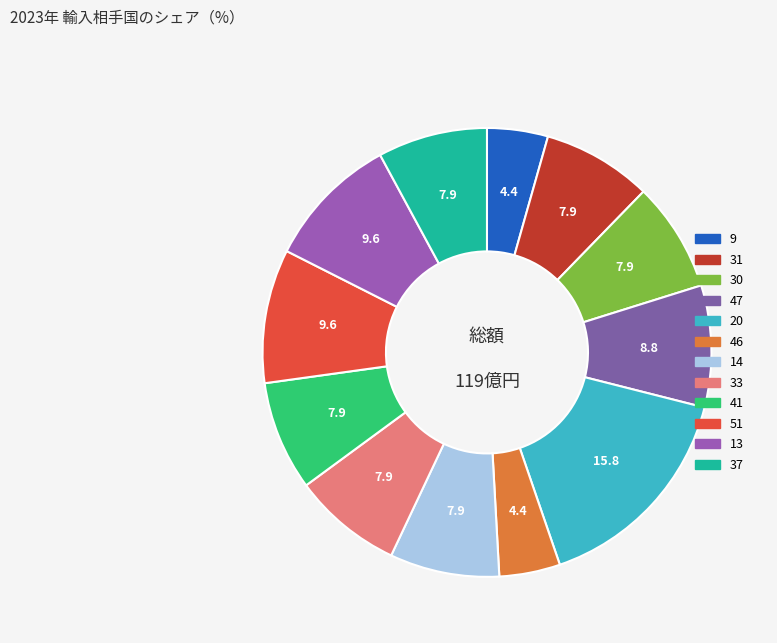

Which has a higher value, 33 or 9?

33